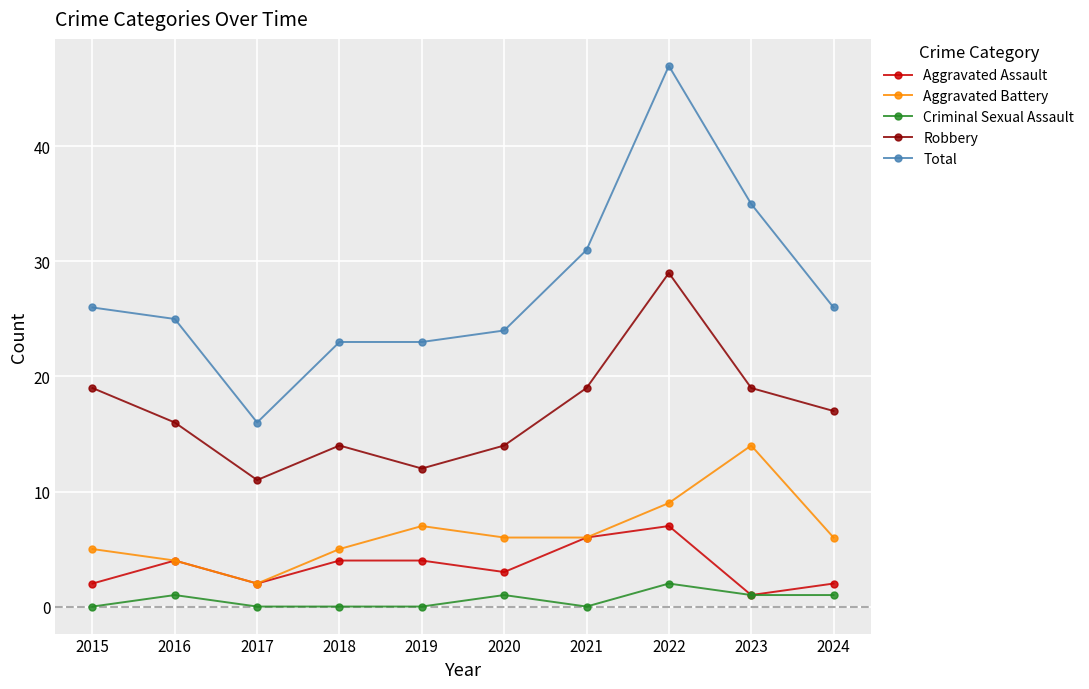

True or false: Robbery has more than 0 interior local peaks.

True